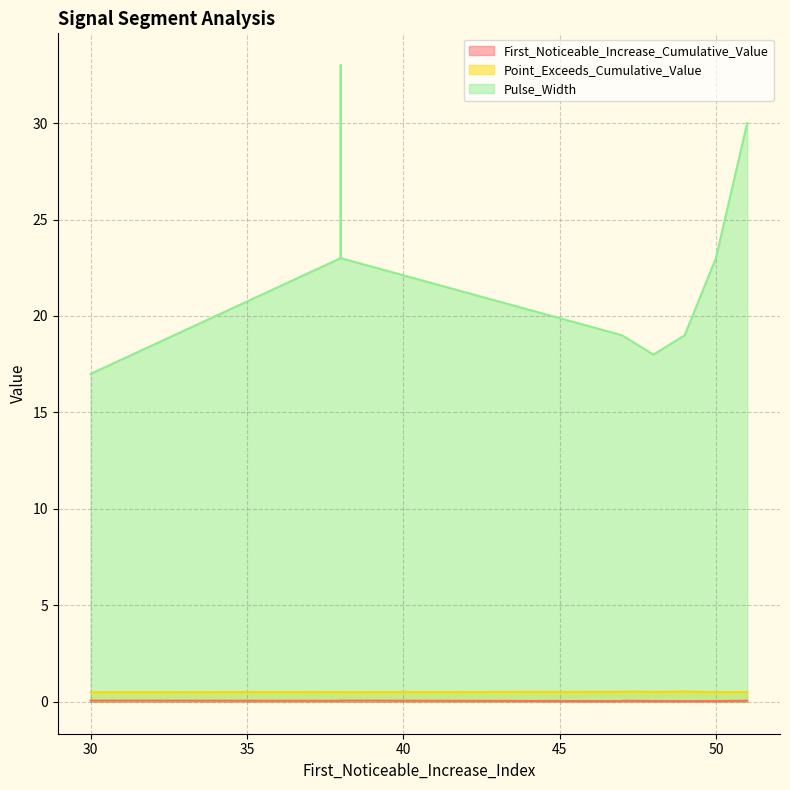

Which series changed the most between 47 and 38?

Pulse_Width